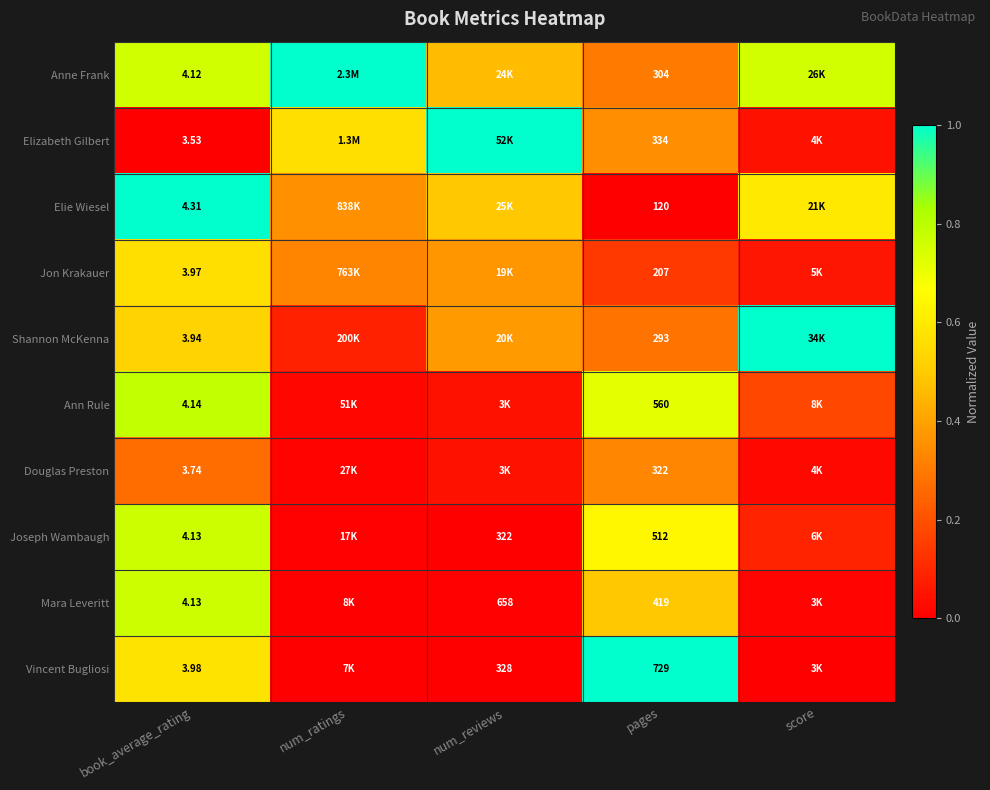

Between book_average_rating and pages, which series saw the biggest shift?

Vincent Bugliosi